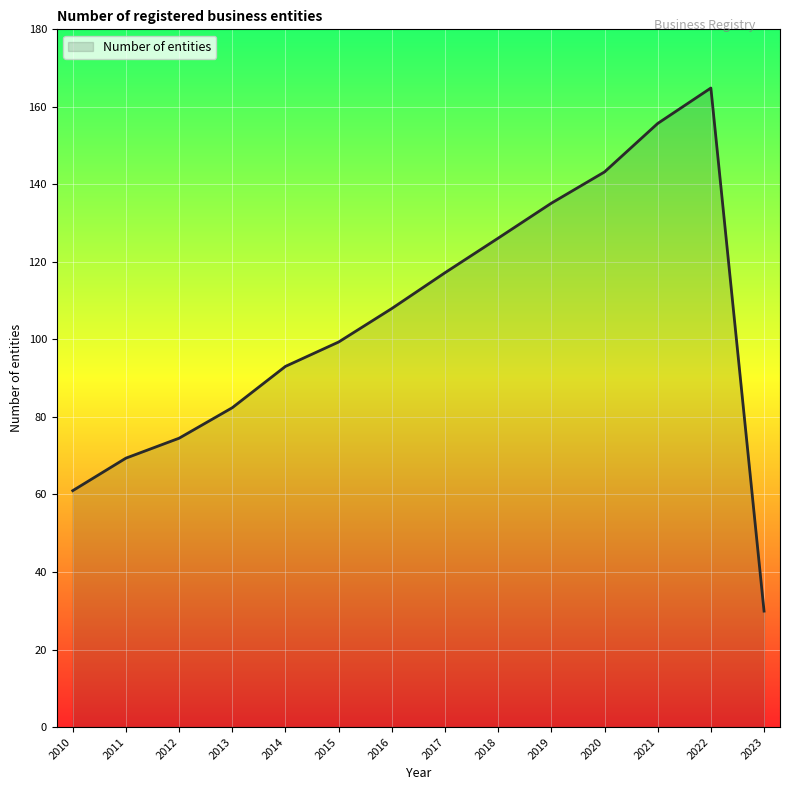

How many lines are shown in the chart?

1